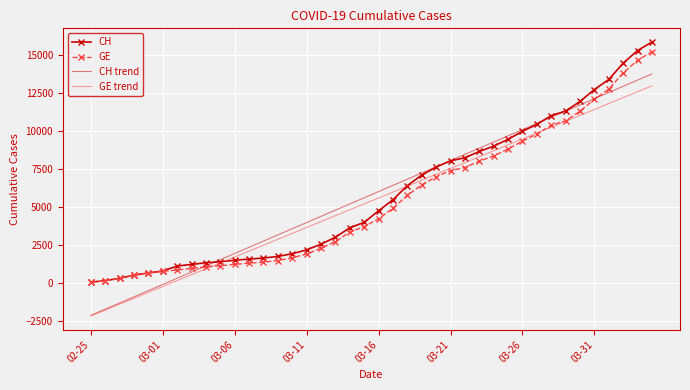

True or false: GE trend and CH intersect in this chart.

True